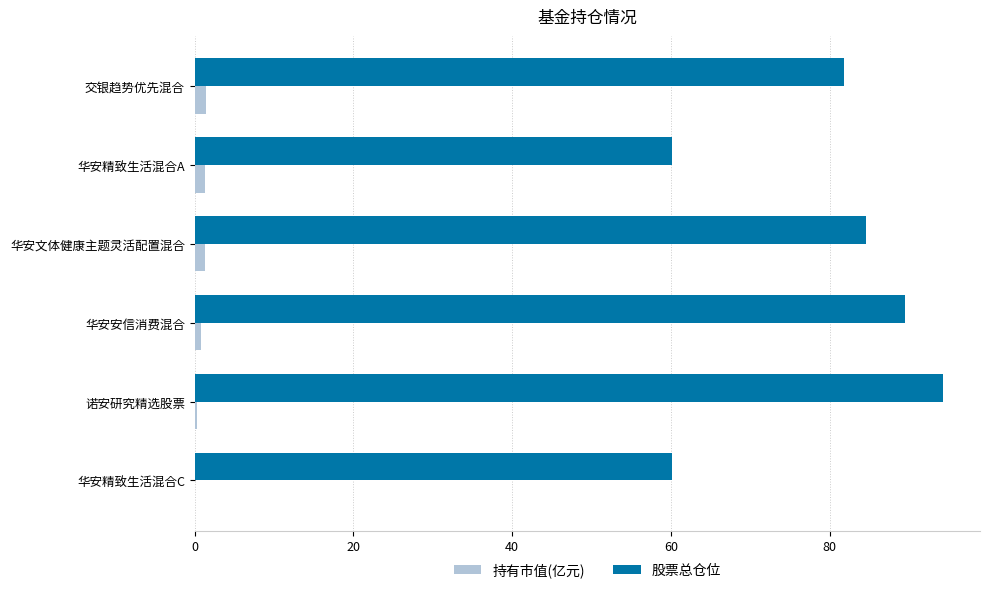

Which series has the largest total across all categories?

股票总仓位